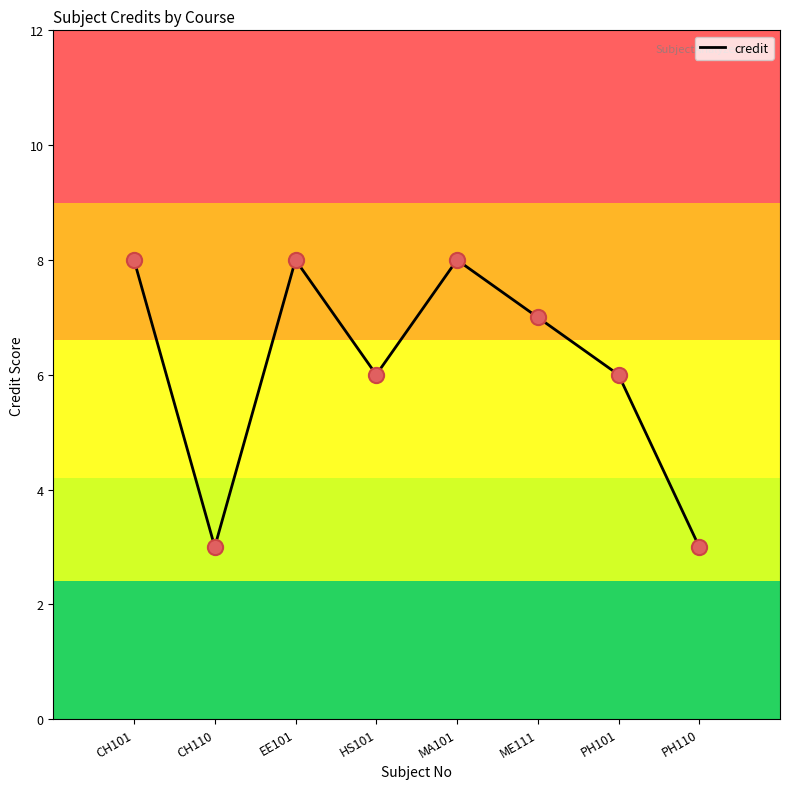

What is the change in value from EE101 to PH101?

-2